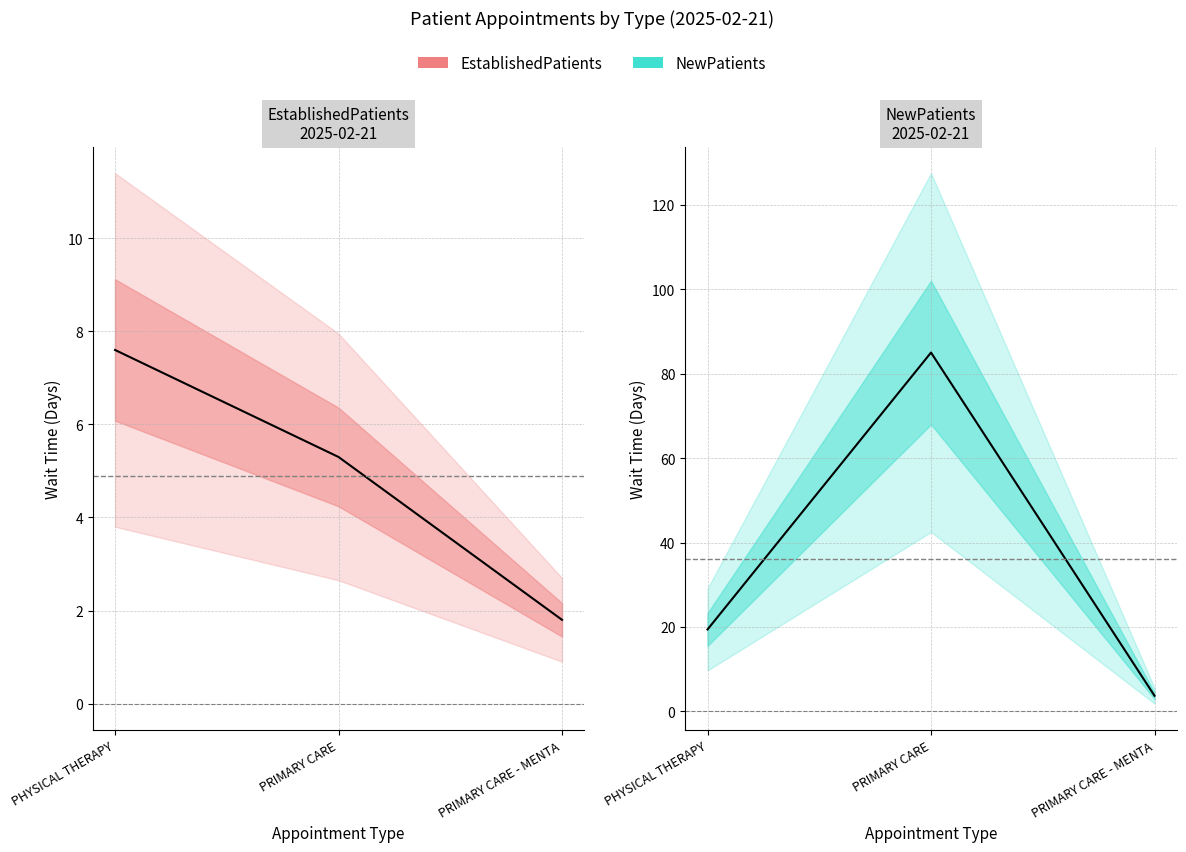

What is the greatest value displayed?

85.0